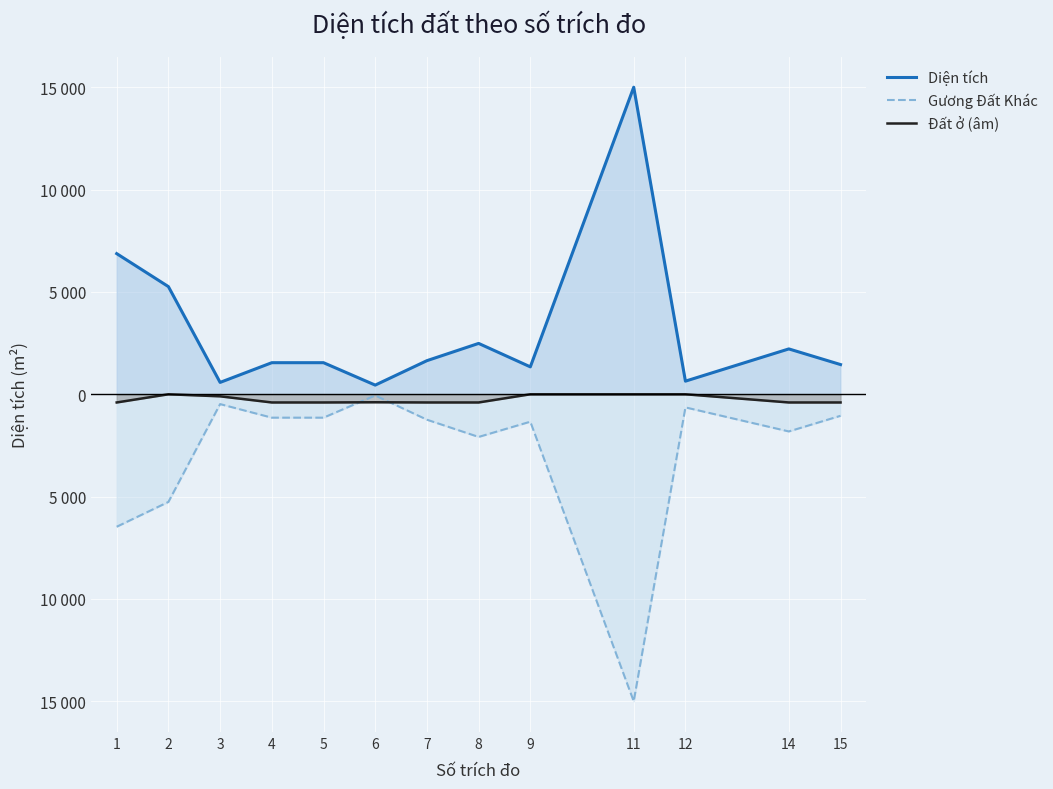

How many interior local valleys does the Diện tích series have?

4